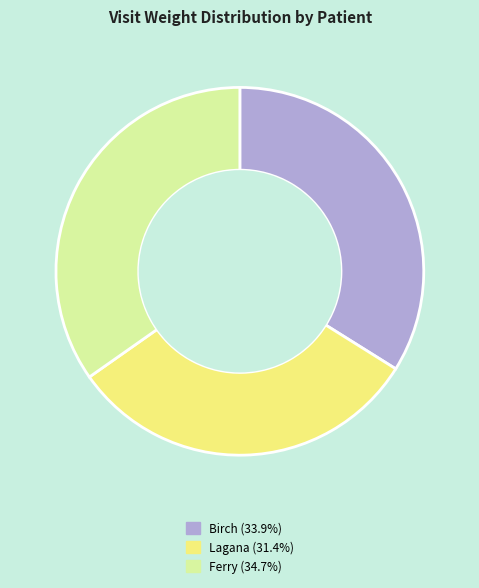

Which category has the smallest portion of the pie?

Lagana